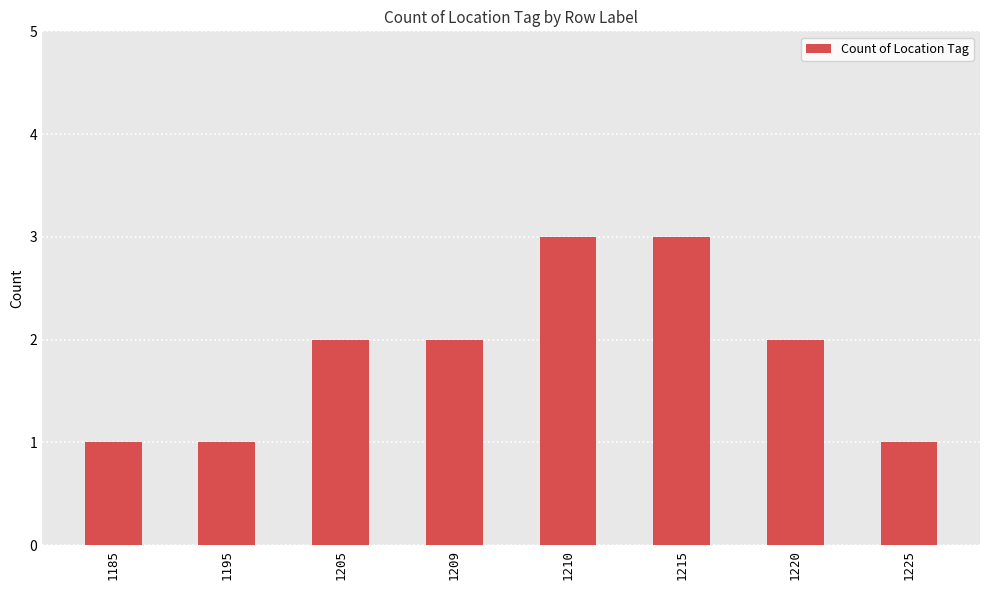

True or false: the data shows 1 at 1215.

False